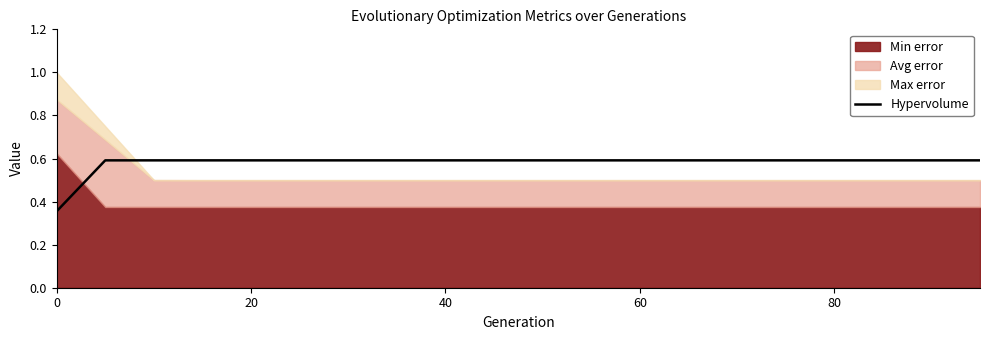

What is the difference between the second highest and minimum values?

0.2